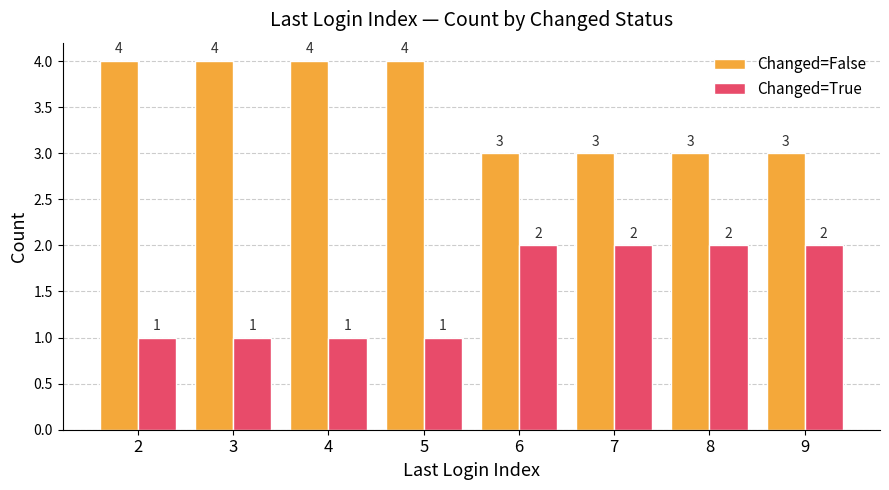

How many data points does each series have?

8